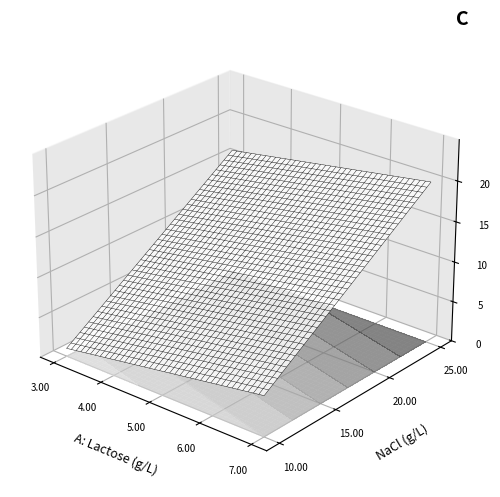

The 10 series shows 17 at 2. True or false?

False